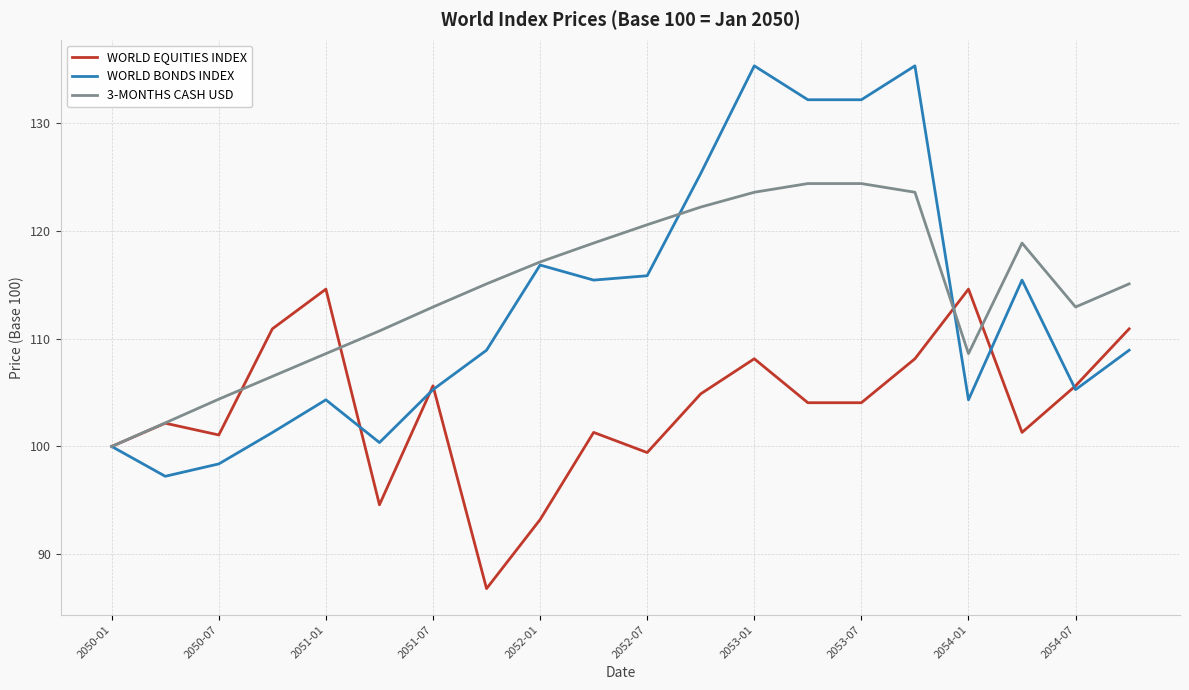

Which series has the largest total across all categories?

3-MONTHS CASH USD